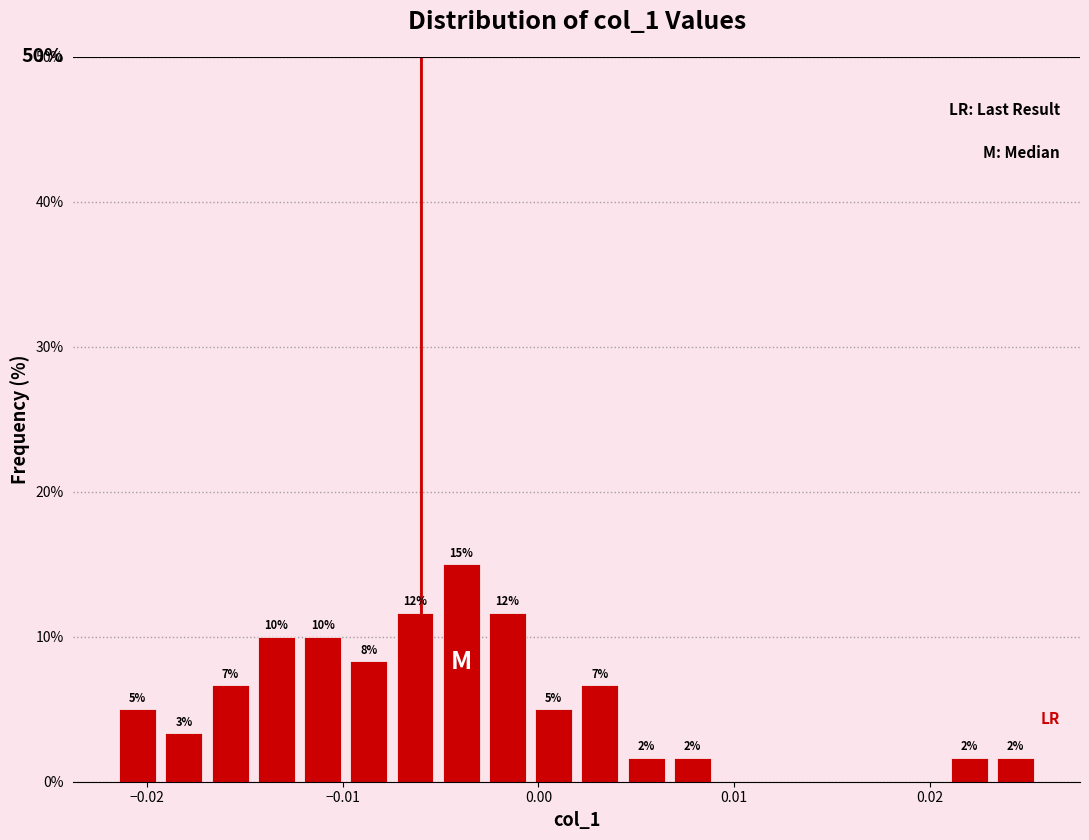

Read against the x-axis, roughly where is the centre of the tallest bar?

-0.004